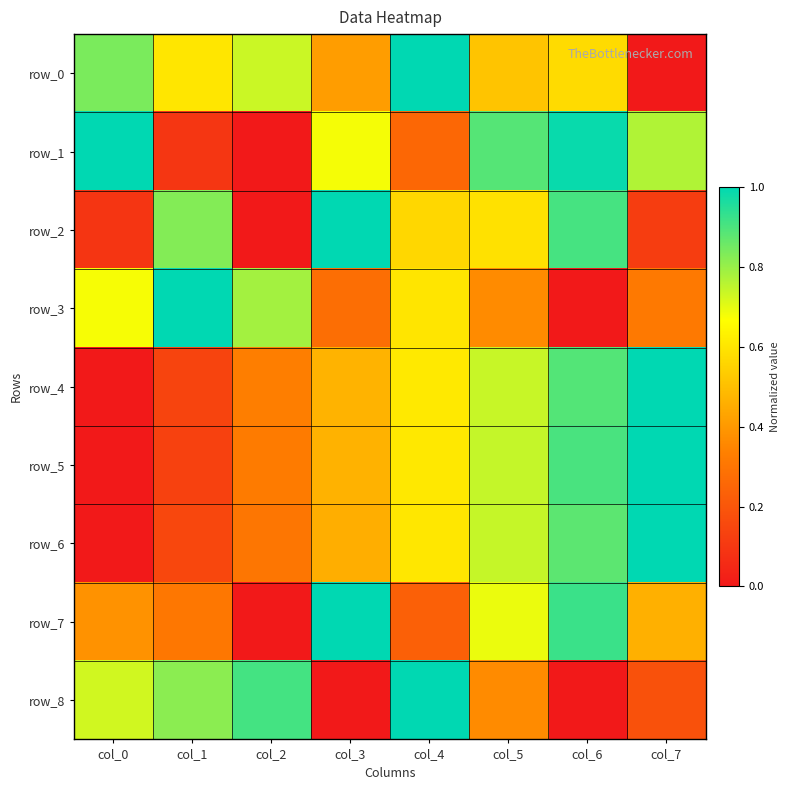

How many data points does each series have?

8